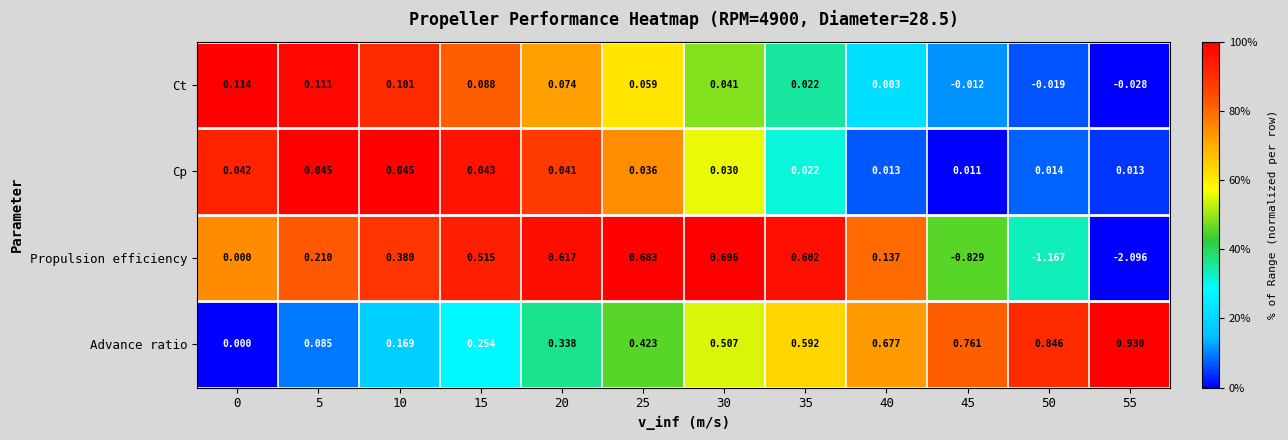

At which category is the sum across all series the highest?

30